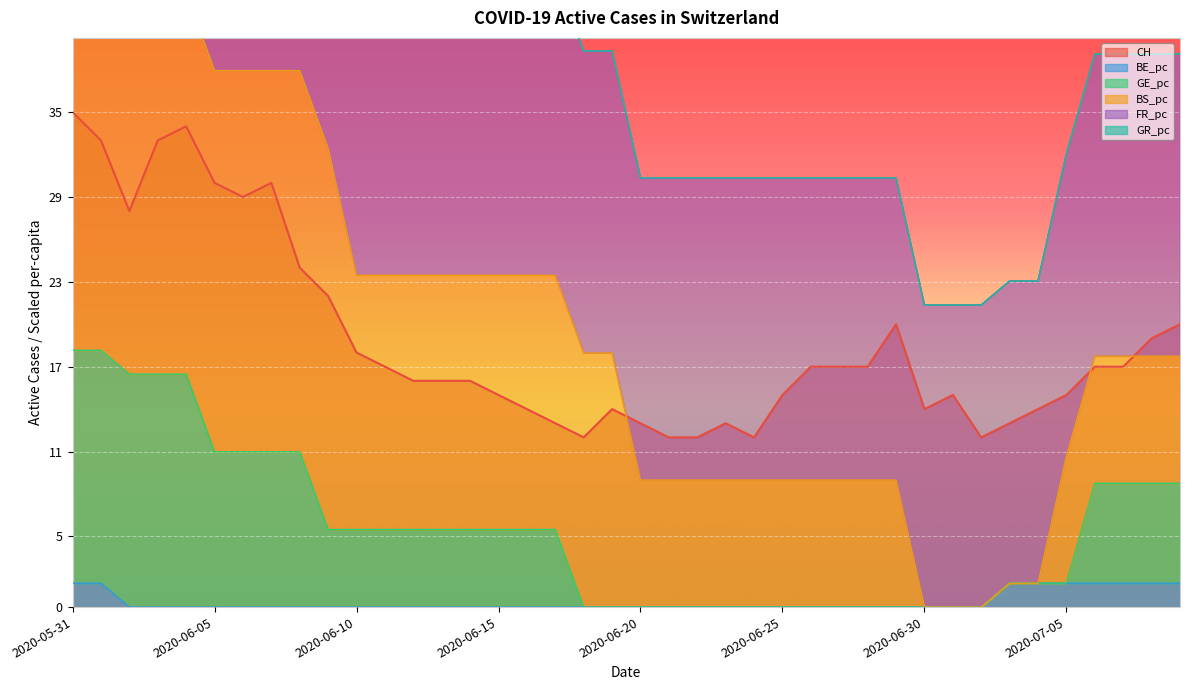

True or false: CH has a value of 62.7 at 2020-05-31.

False